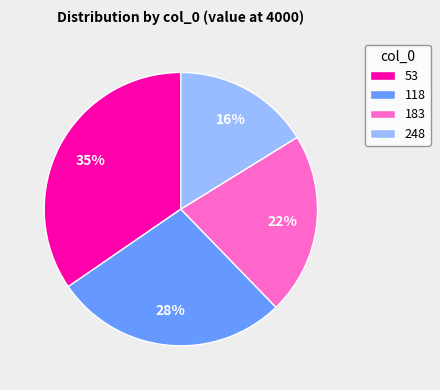

Count the number of slices in the pie.

4